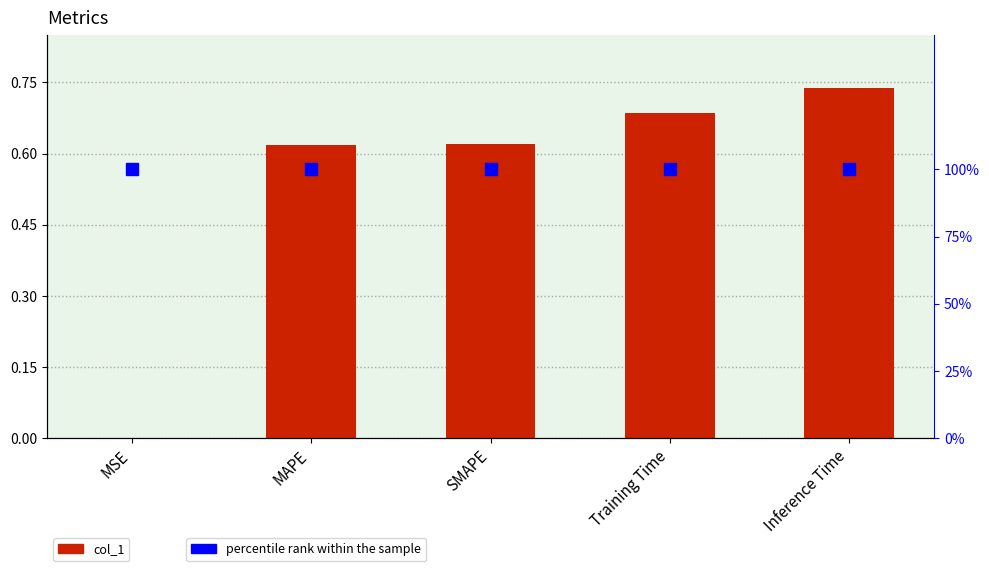

Rank the categories by col_1 value from lowest to highest.

MSE, MAPE, SMAPE, Training Time, Inference Time